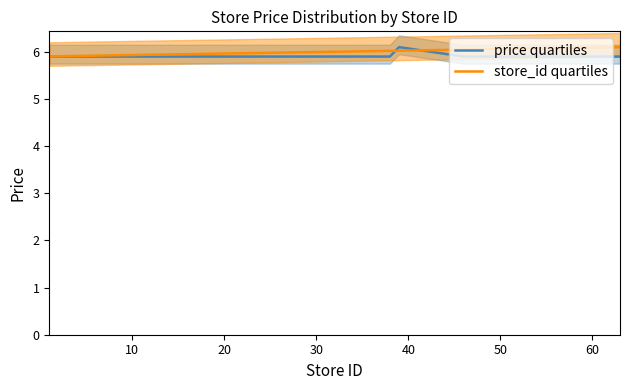

What is the minimum value for store_id quartiles?

5.9